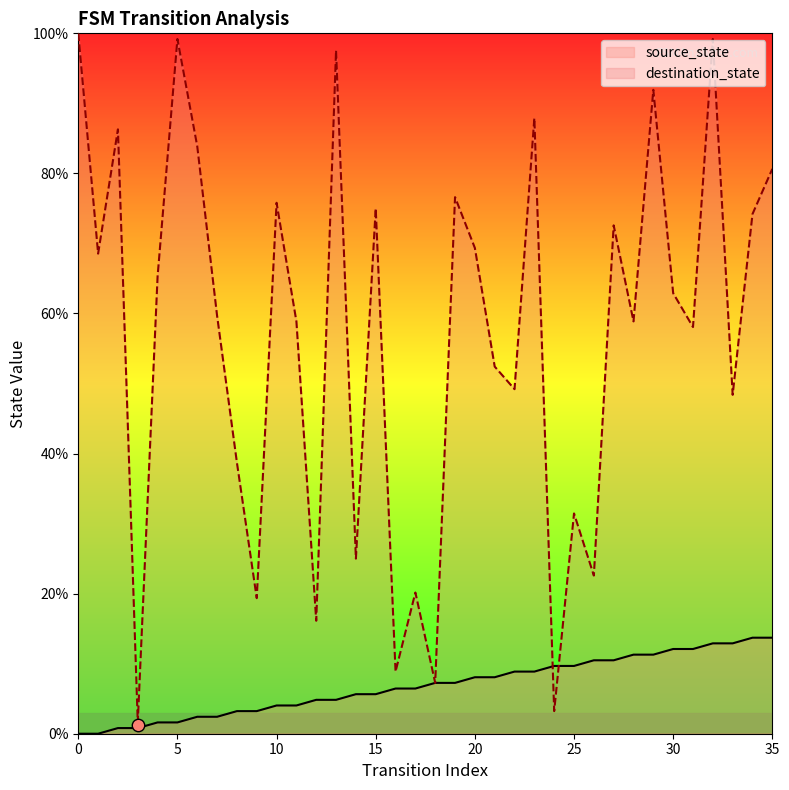

Which series contains the highest Y value?

destination_state